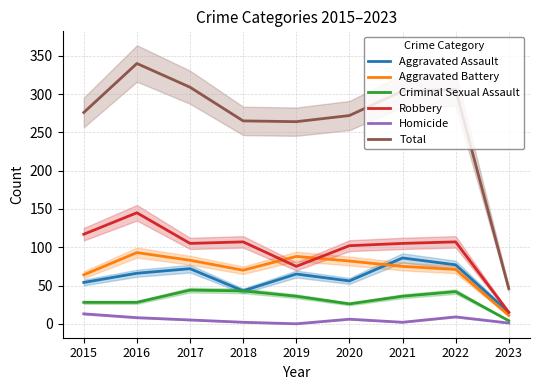

True or false: Total and Aggravated Battery intersect in this chart.

False